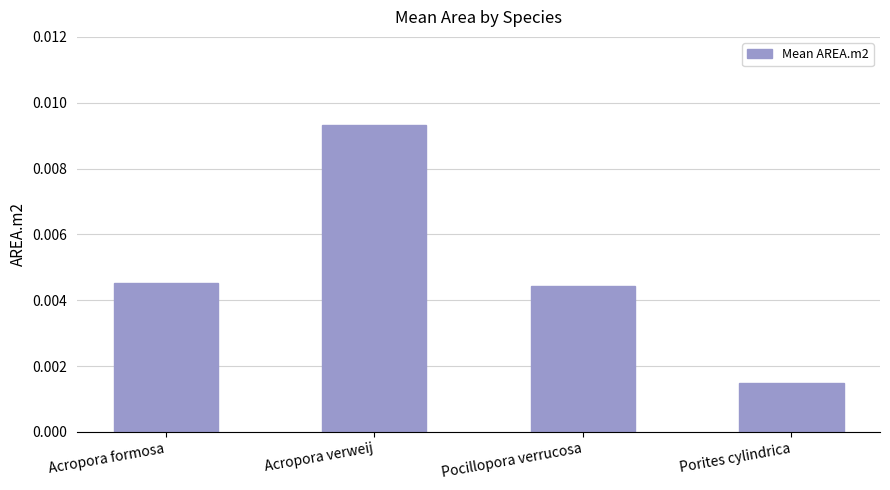

Where is the data nearest to the value 0?

Porites cylindrica